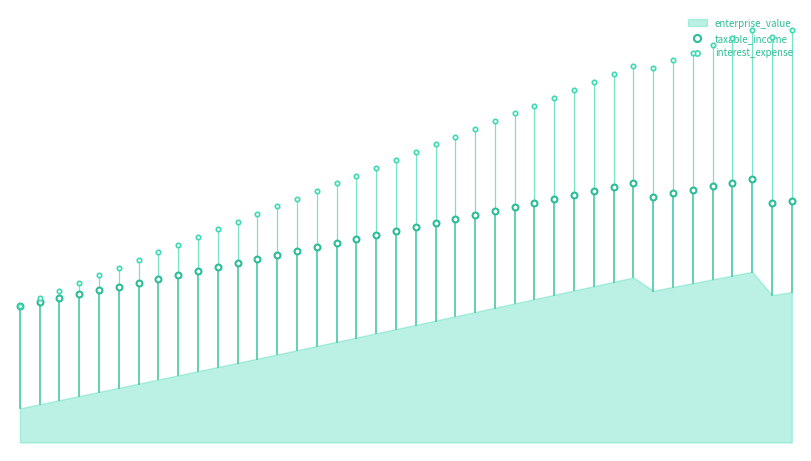

At how many categories does at least one series exceed 102?

35